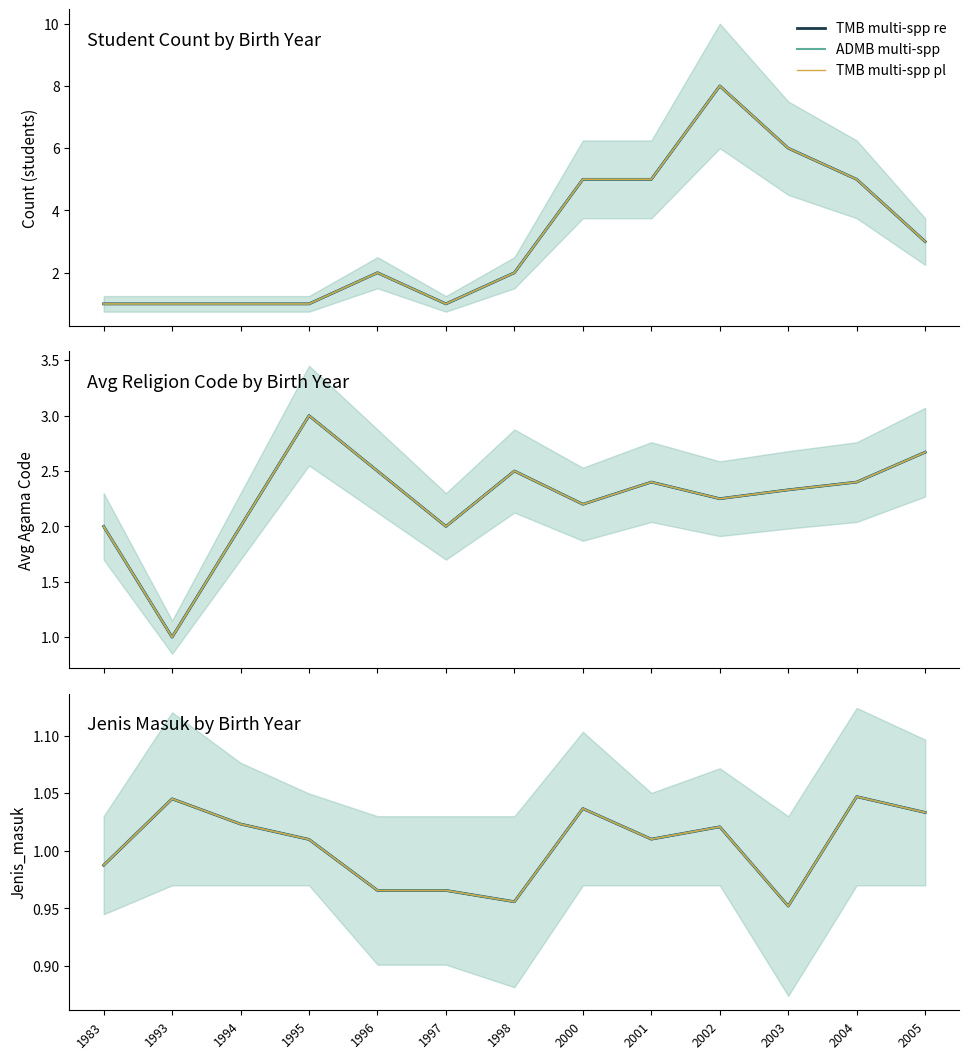

Does the chart display data point markers on the line(s)?

No